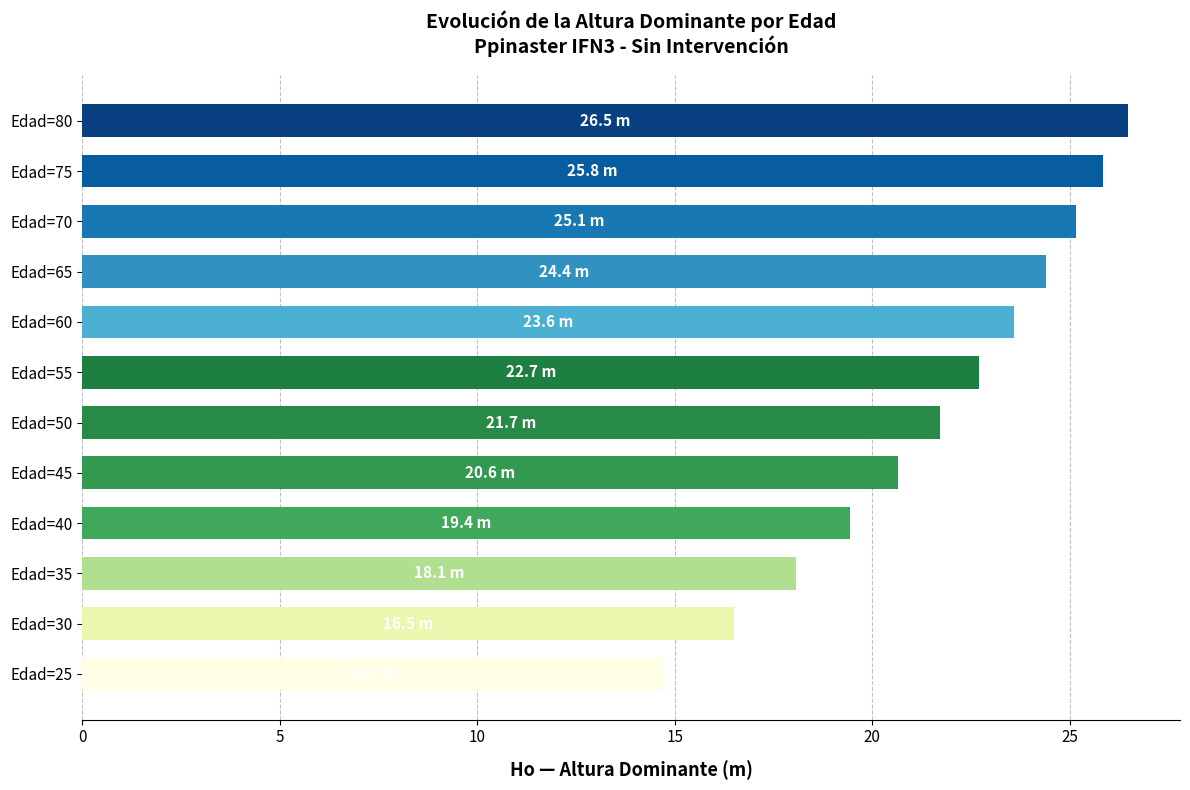

What is the approximate value at Edad=75?

25.8